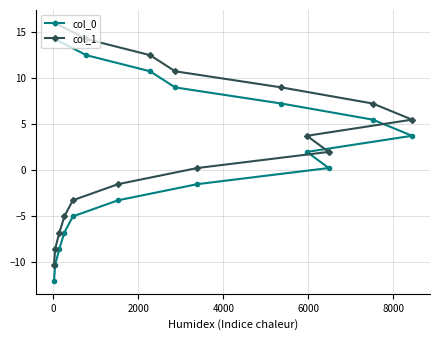

What is the highest value of the col_1 series?

16.0